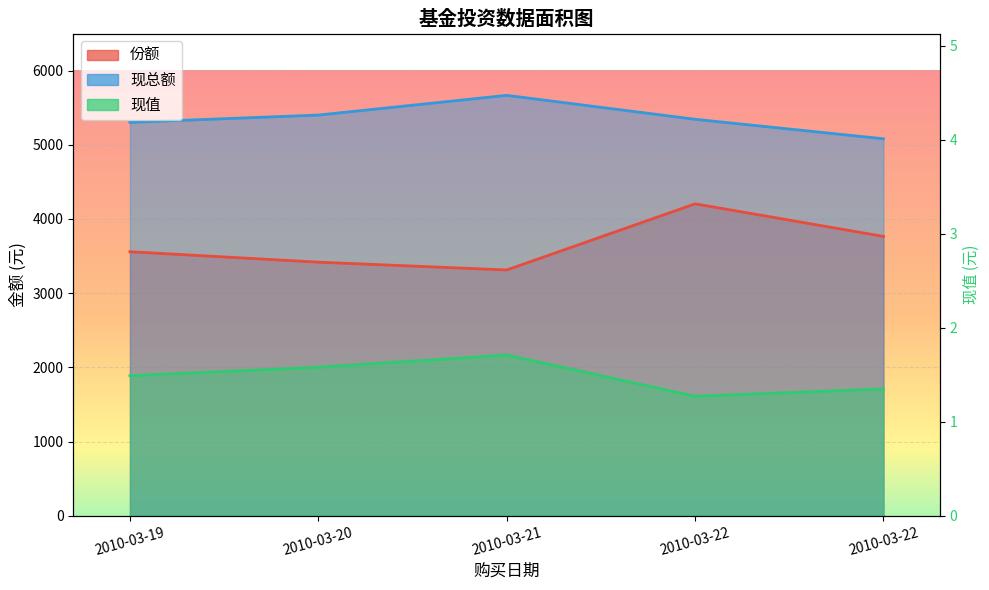

Rank the categories by 现值 value from lowest to highest.

2010-03-22, 2010-03-22, 2010-03-19, 2010-03-20, 2010-03-21